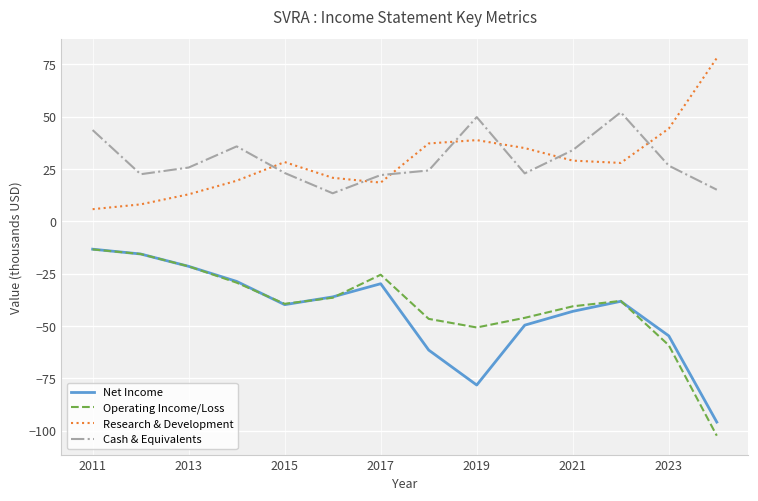

What is the highest value of the Operating Income/Loss series?

-13.4